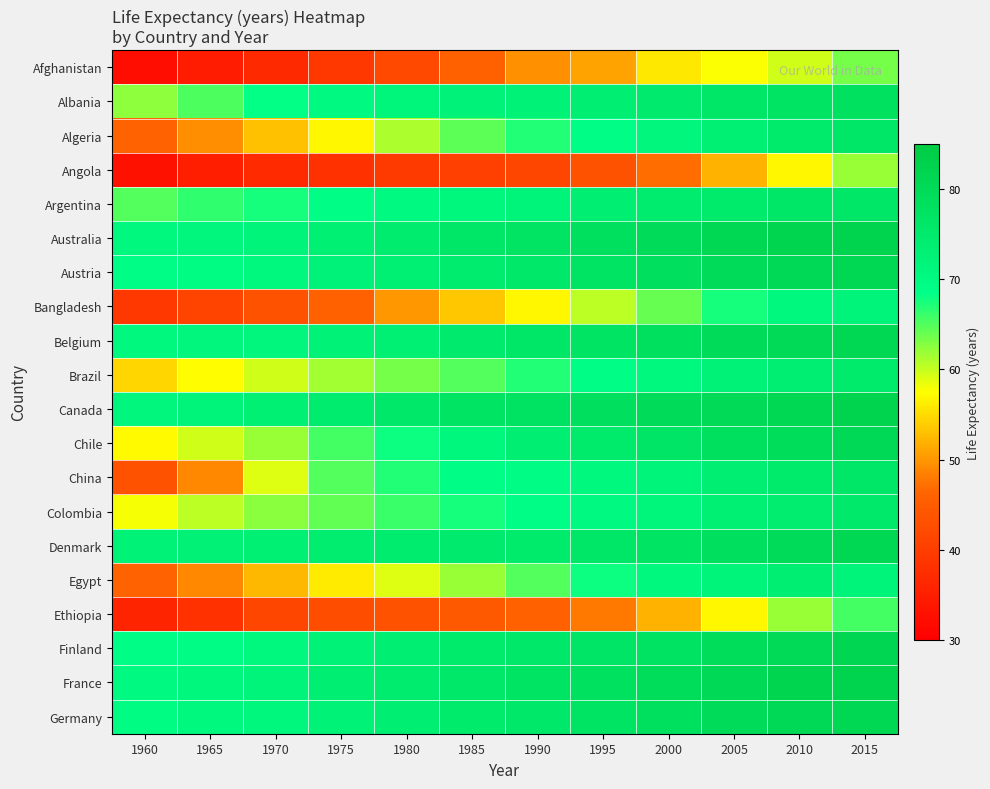

What is the smallest value displayed?

32.3